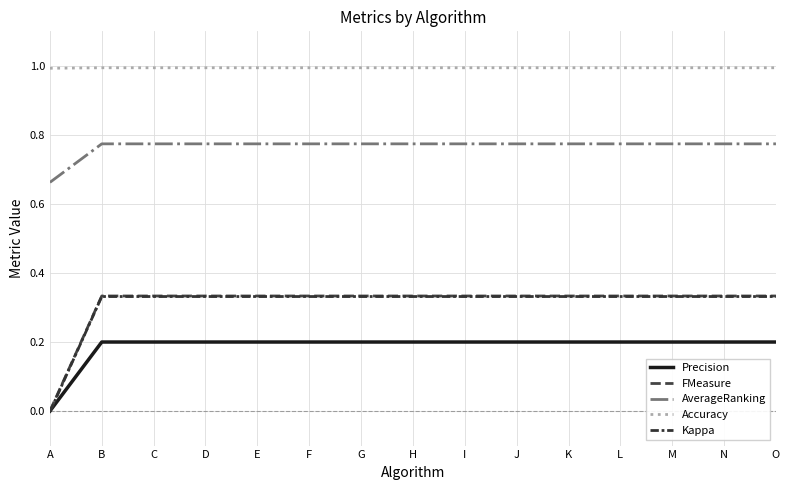

True or false: AverageRanking and Kappa cross at least once.

False